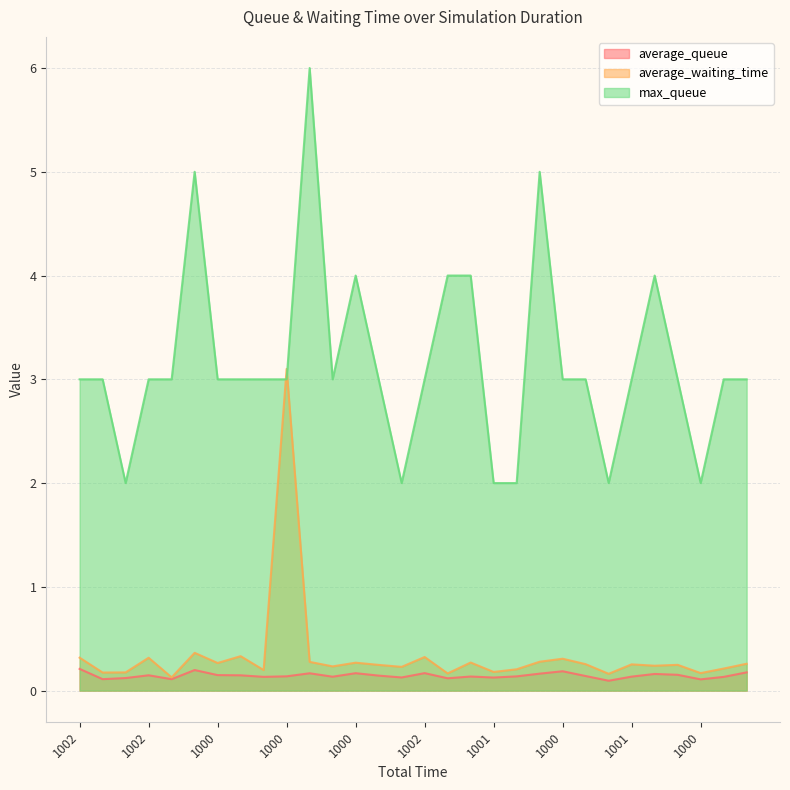

At which category is the sum across all series the highest?

1000